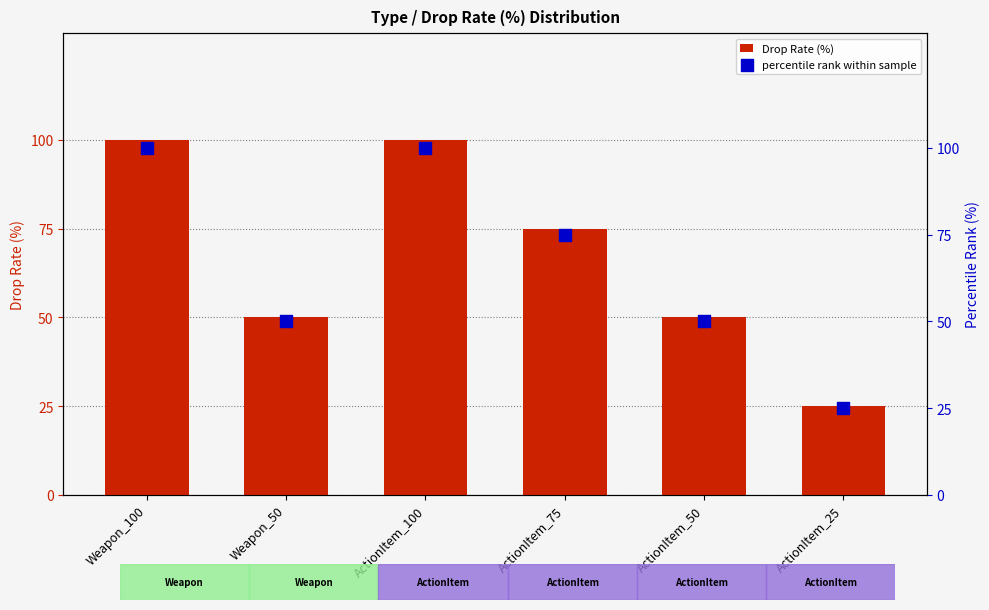

What are all the series names shown in the legend?

Drop Rate (%), percentile rank within sample